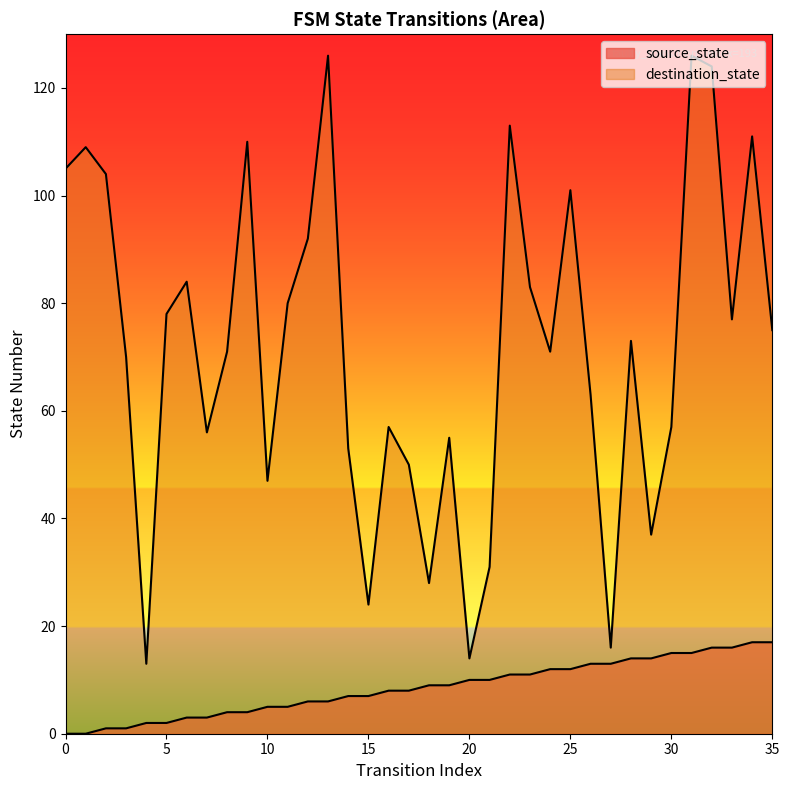

At which category is the sum across all series the highest?

31